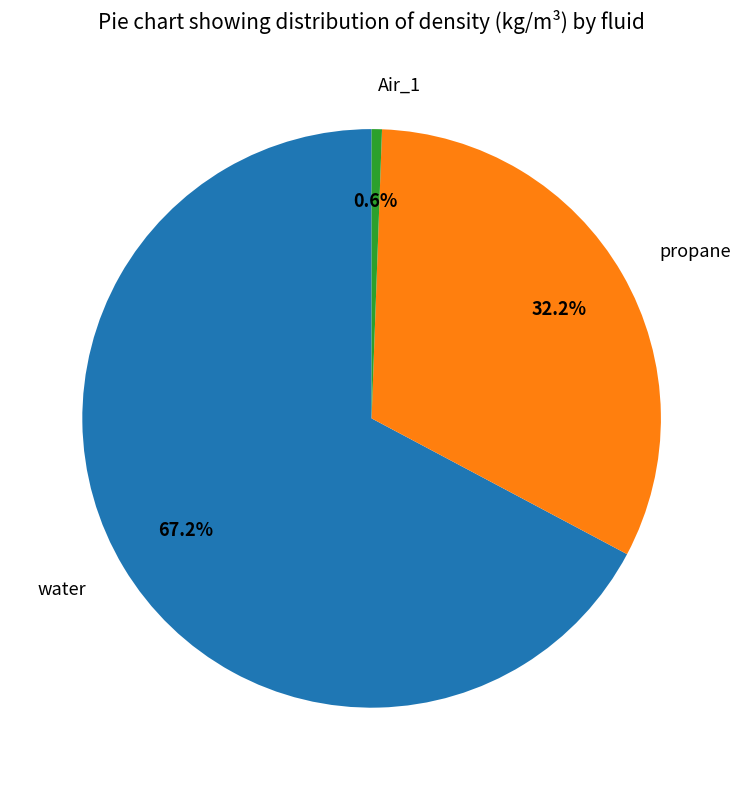

To the nearest percent, what portion does Air_1 represent?

1%